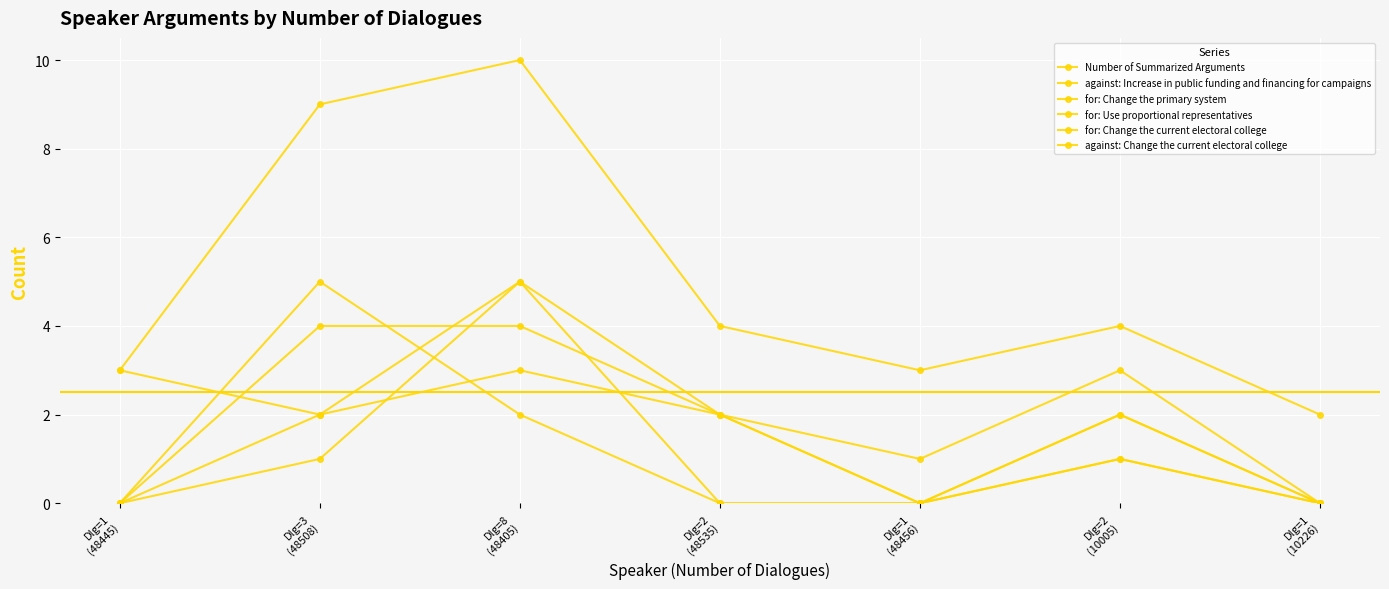

How many lines are shown in the chart?

6